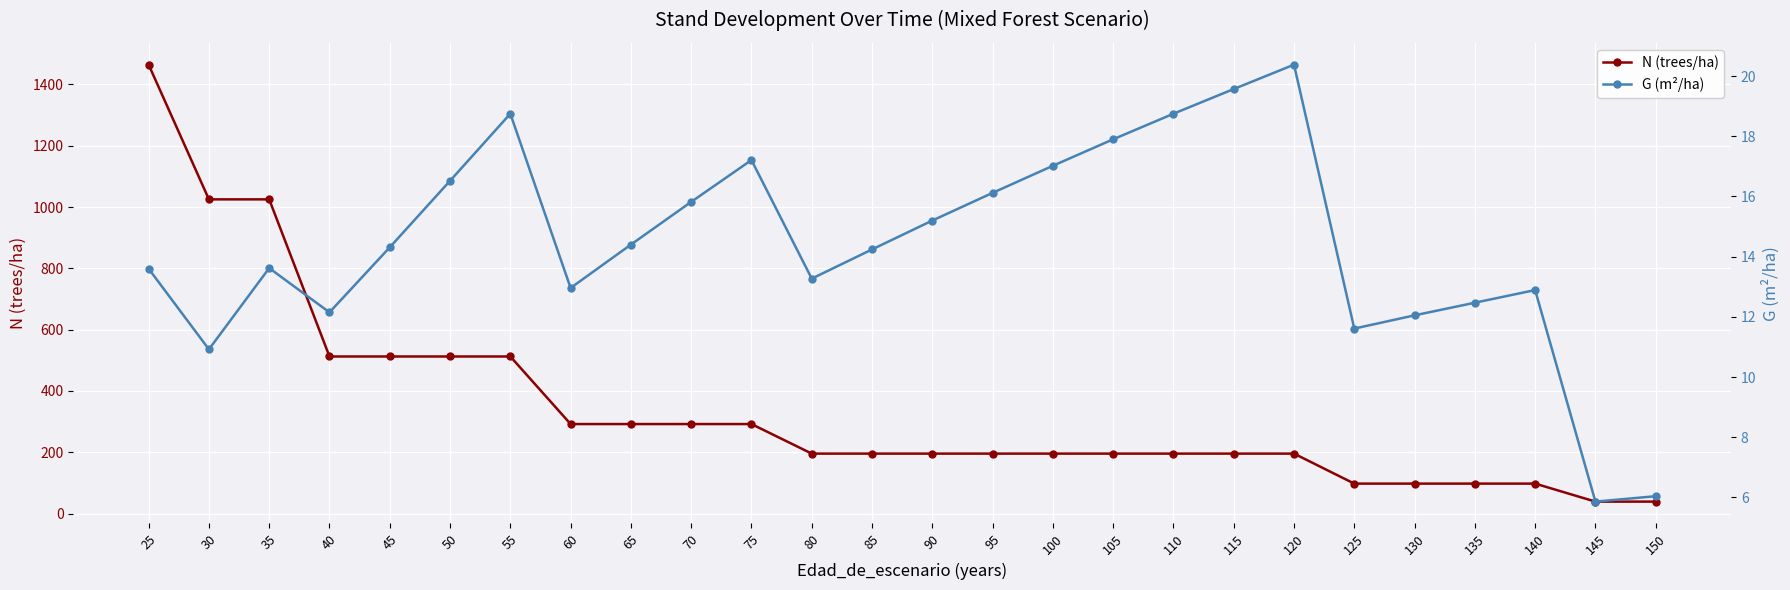

Is it true that G (m²/ha) equals 3.2 at 125?

False